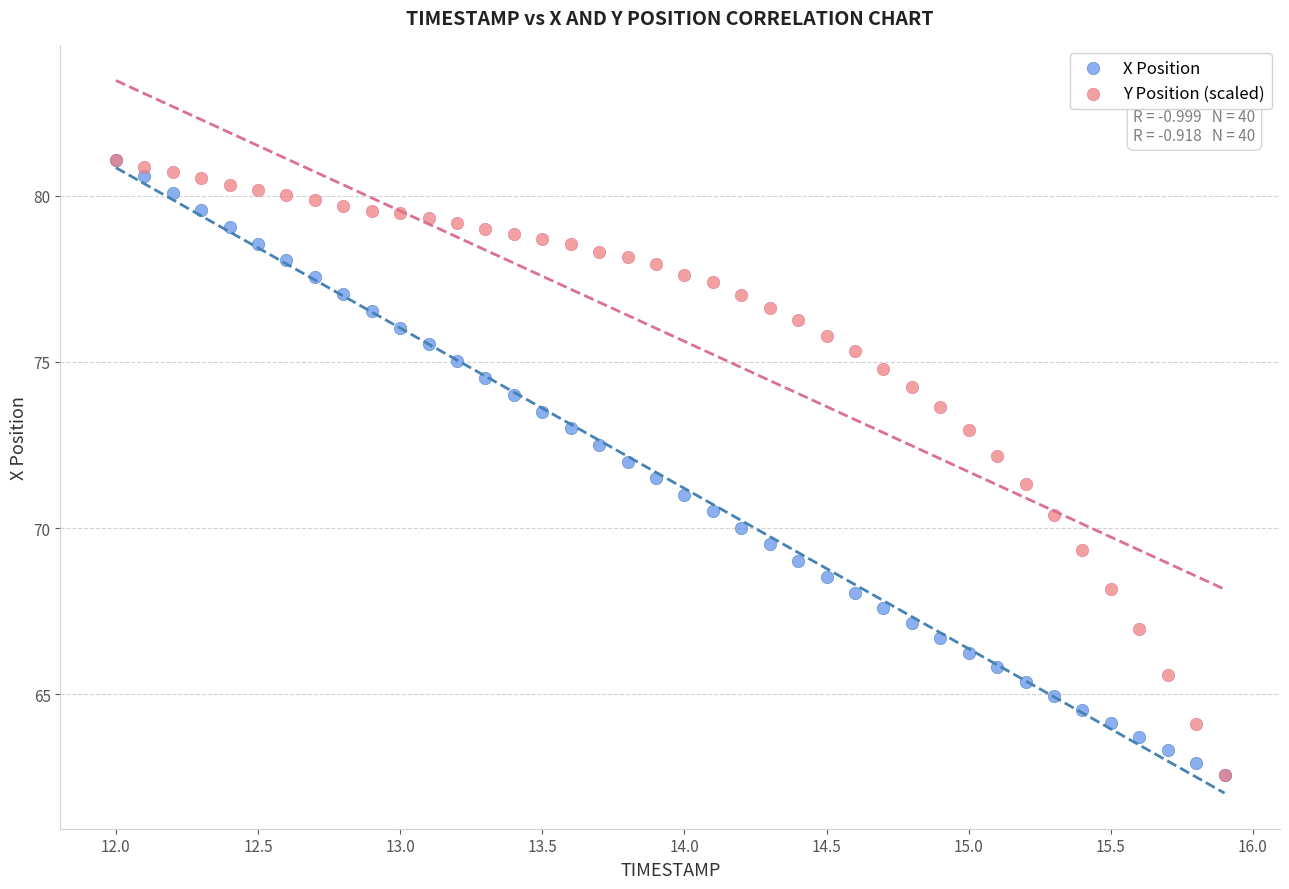

What are all the series names shown in the legend?

X Position, Y Position (scaled)